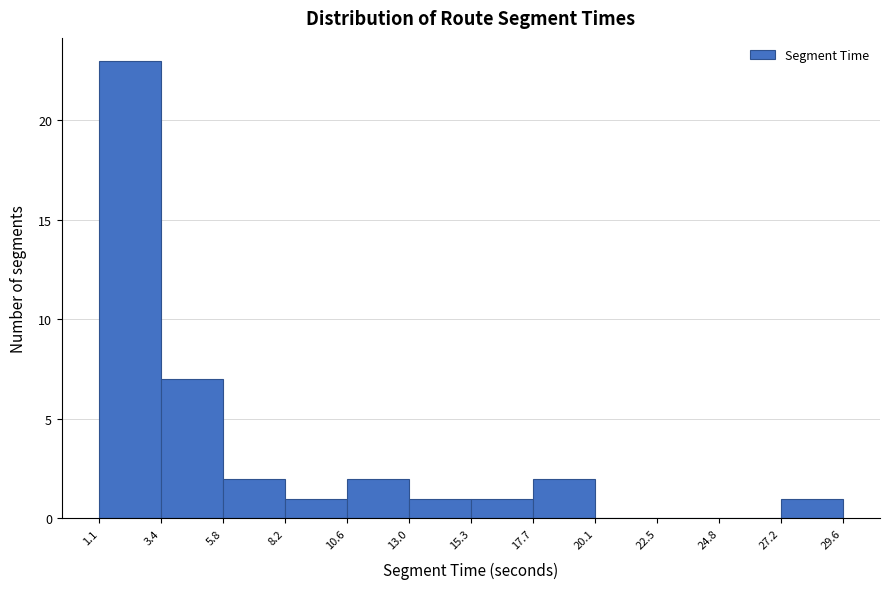

Over which range of the x-axis is the bar tallest?

1.1 to 3.4